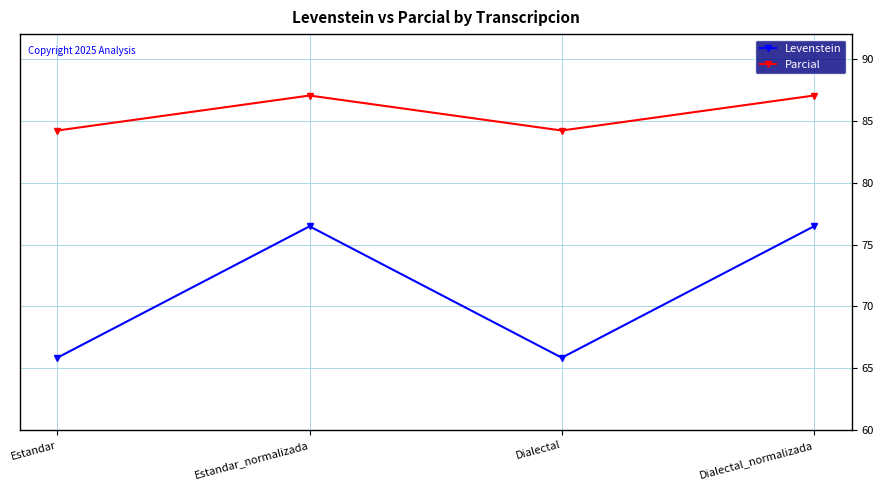

At how many categories does at least one series exceed 77?

4